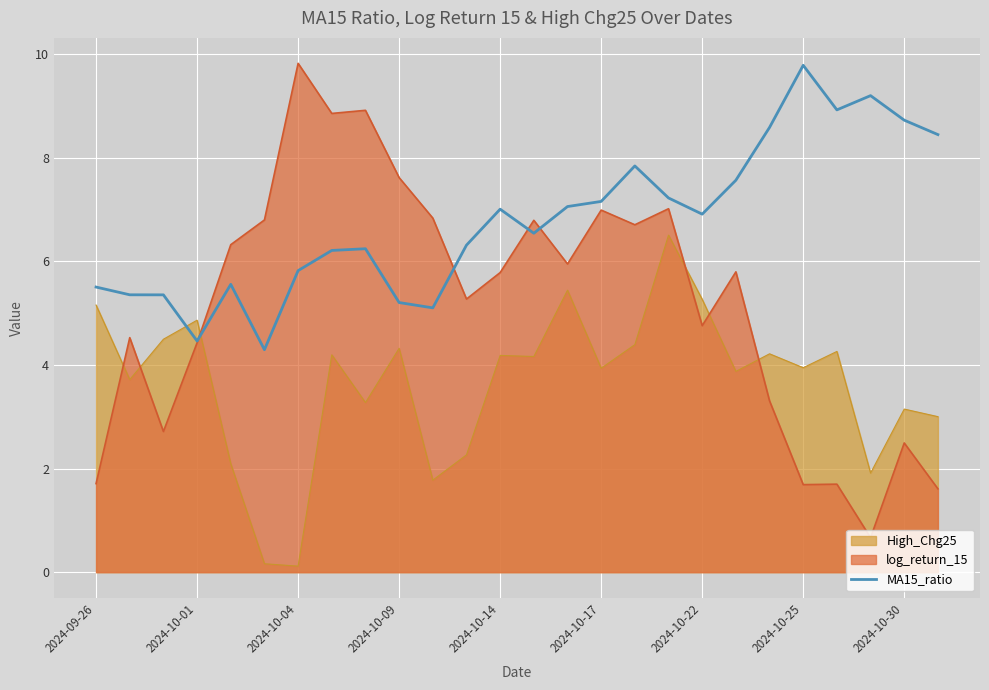

True or false: High_Chg25 and log_return_15 cross at least once.

True